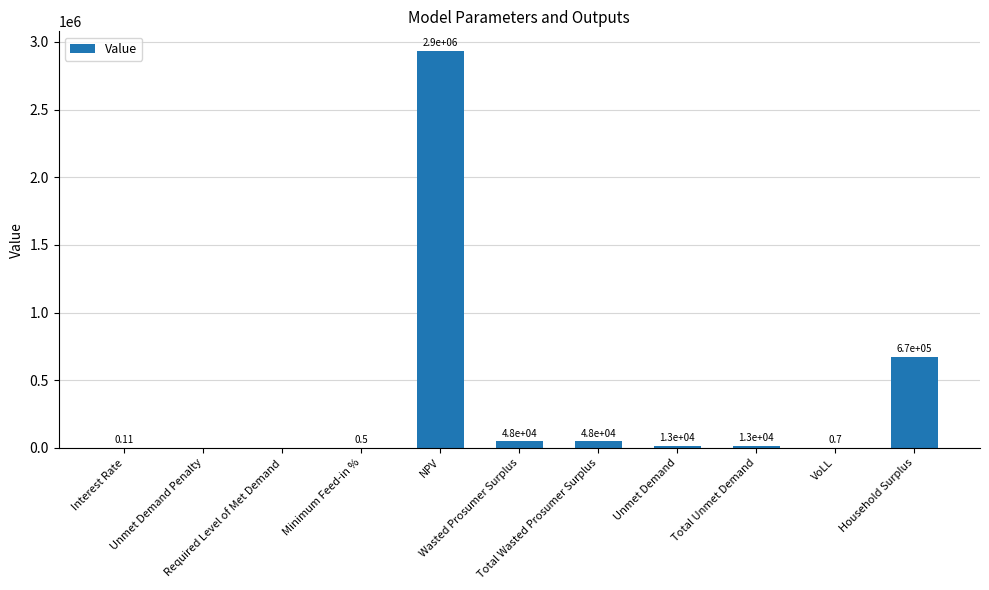

What is the average value?

338538.8